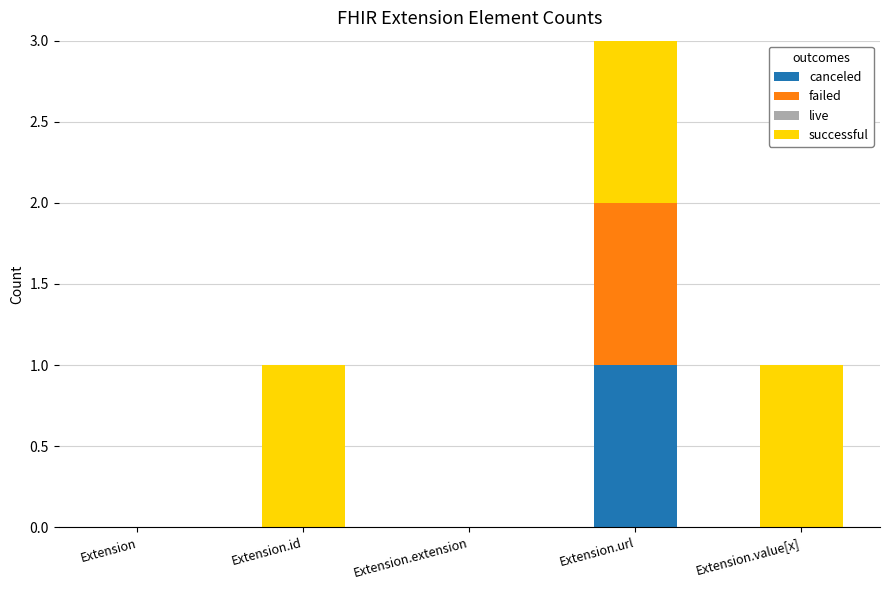

Does the chart contain stacked bars?

Yes